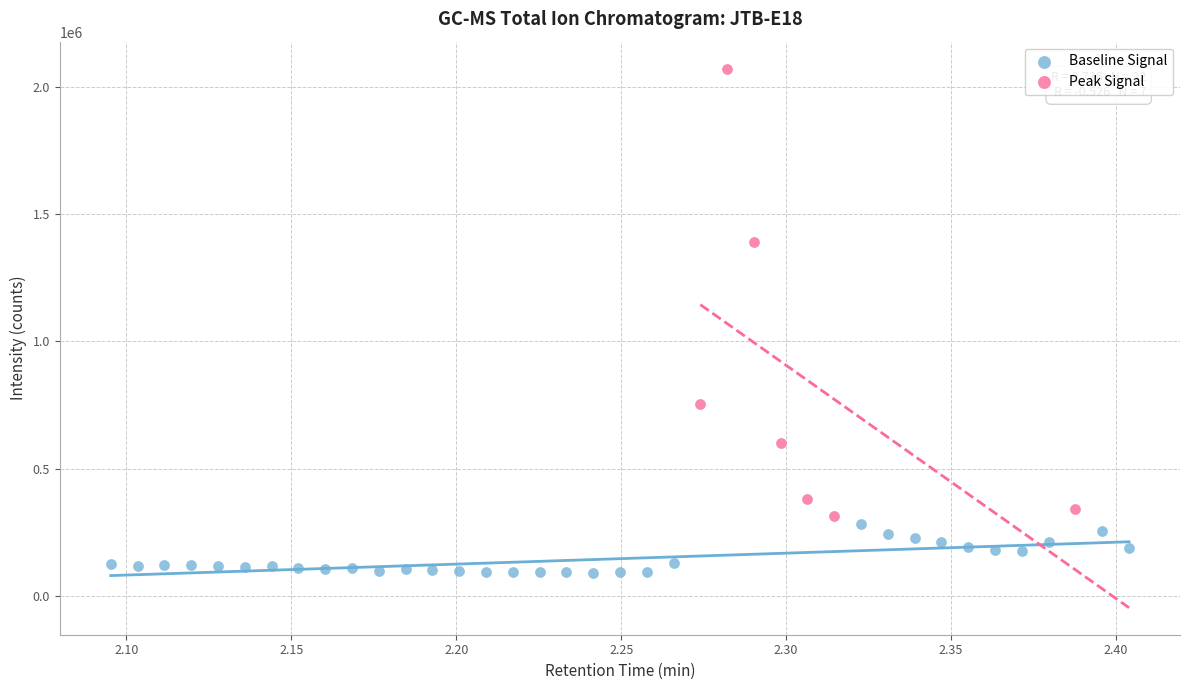

Which series contains the highest Y value?

Peak Signal